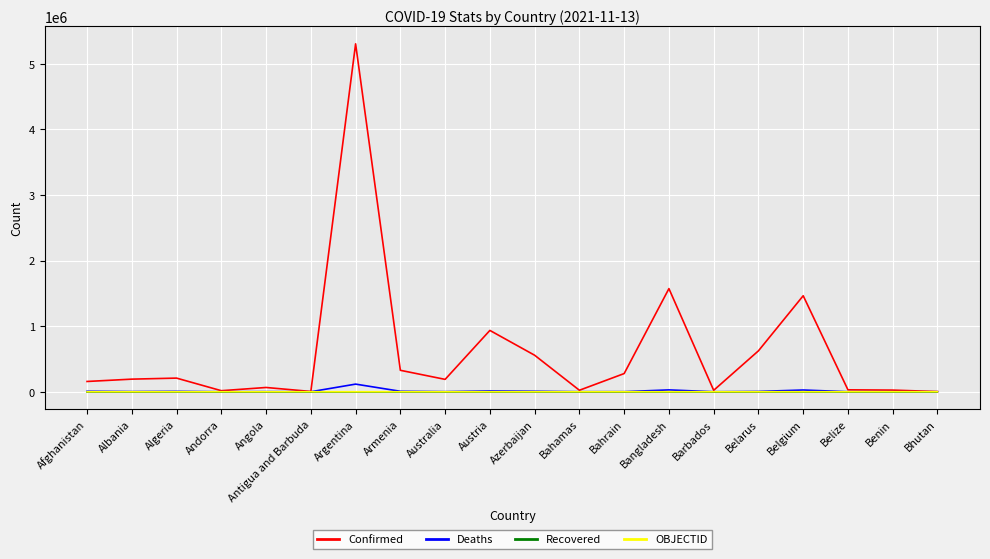

The value of OBJECTID at Albania is 2. True or false?

True